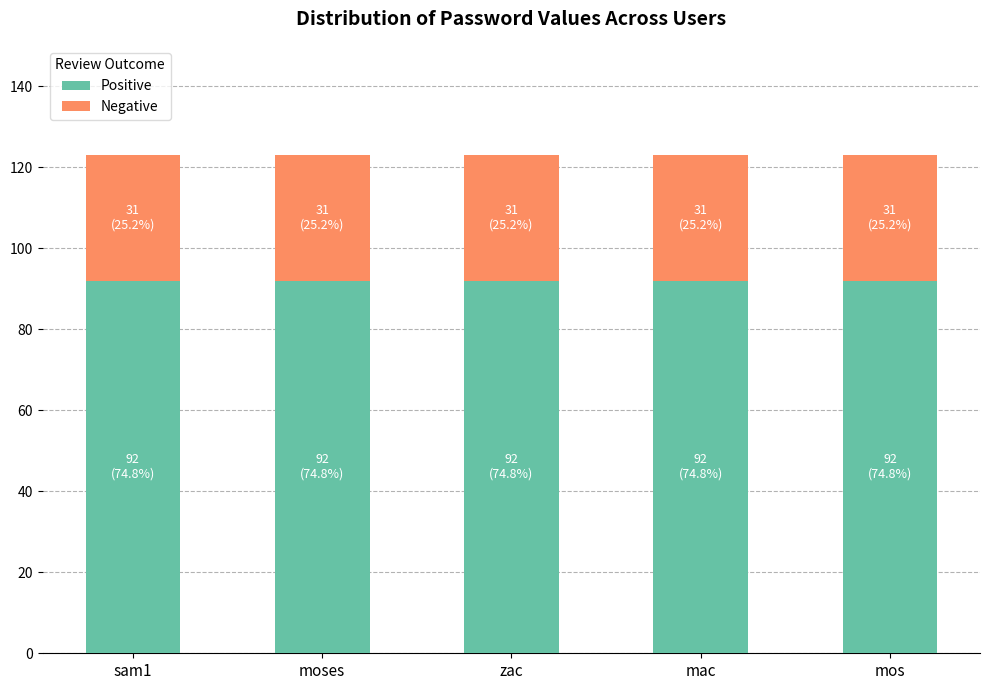

How many distinct data groups are displayed?

2